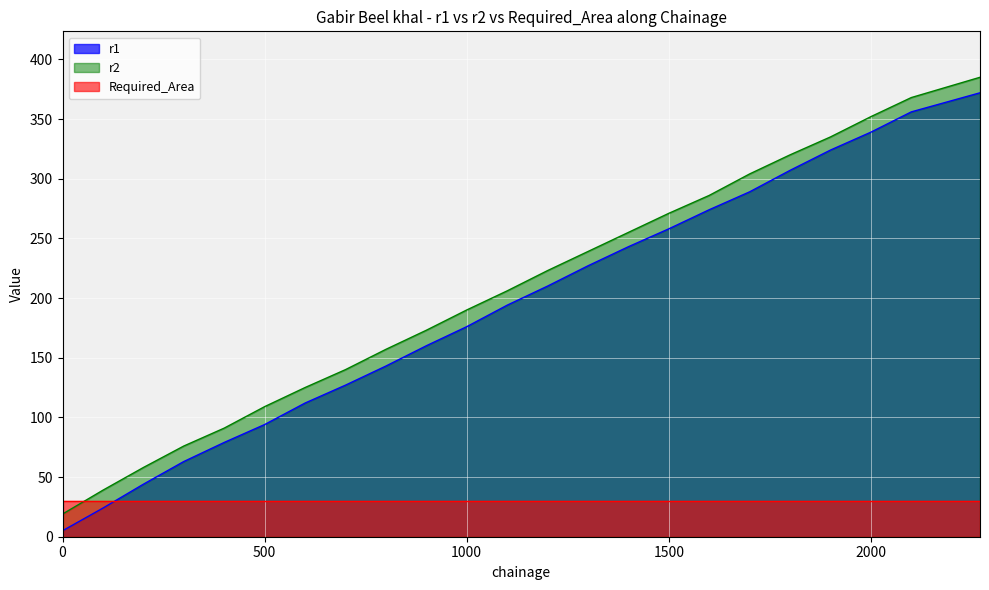

How many values in the r1 series exceed 194?

11